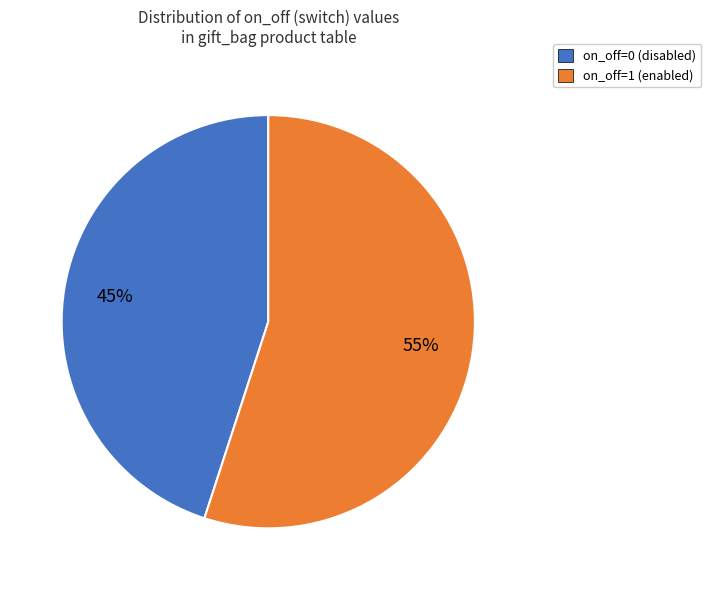

Combined, do on_off=0 and on_off=1 account for over 50%?

Yes